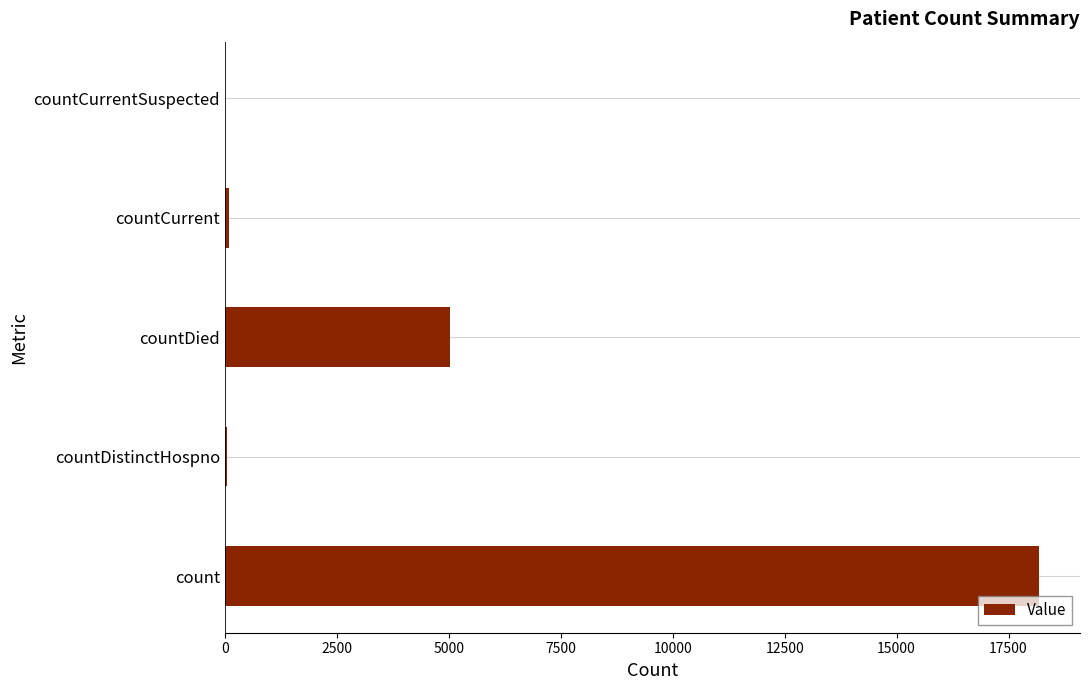

How many series are shown in this chart?

1